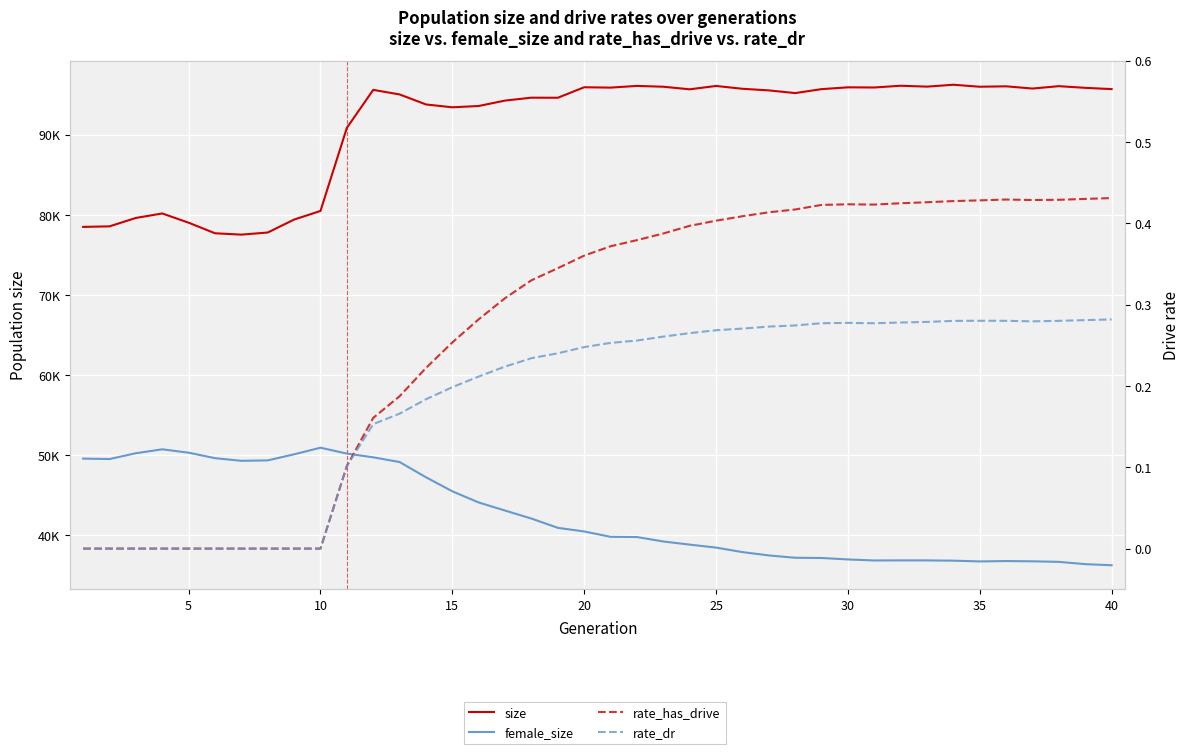

Which series has the largest range (max minus min)?

size